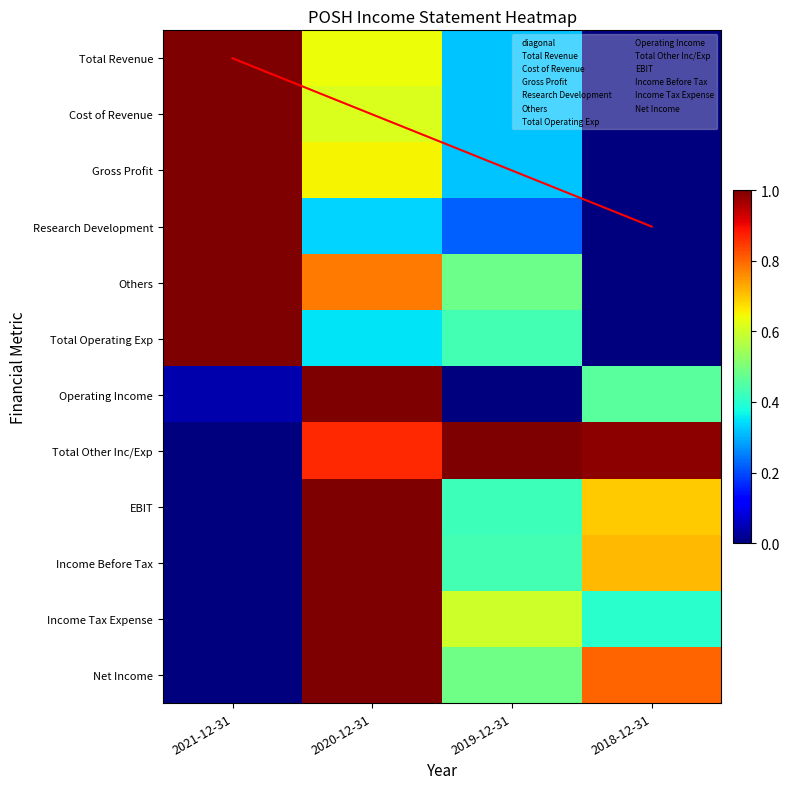

Is it true that Total Revenue equals 1.0 at 2021-12-31?

True